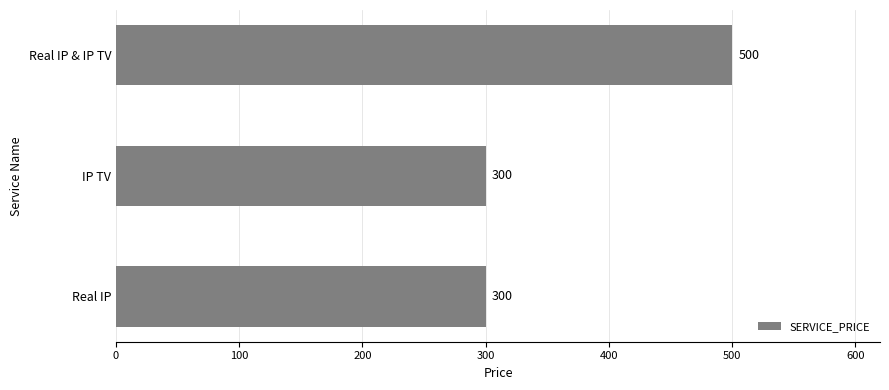

Approximately how many times larger is the value at Real IP compared to Real IP & IP TV?

0.6